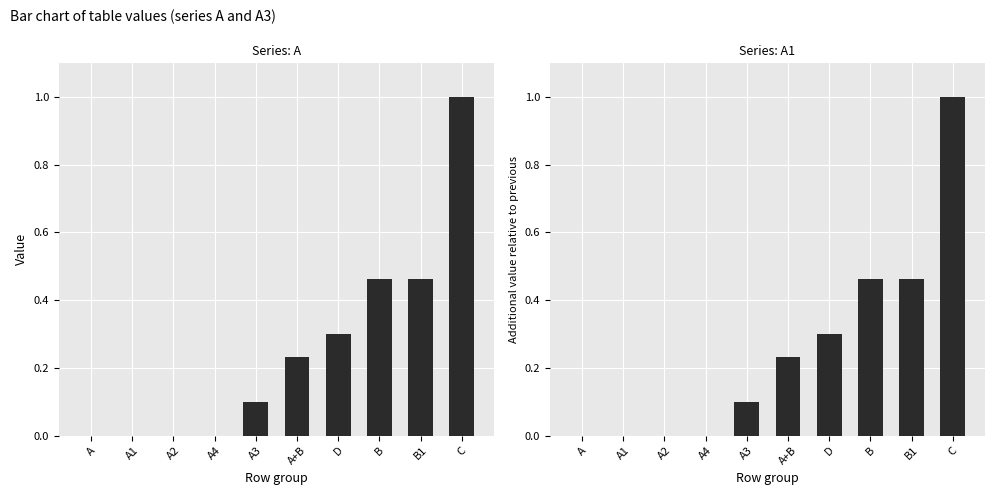

Which series has the largest range (max minus min)?

A